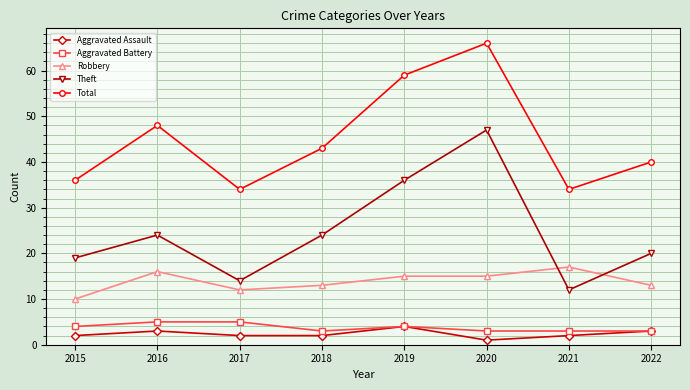

Is the value of Aggravated Assault at 2020 greater than the value of Total at 2016?

No